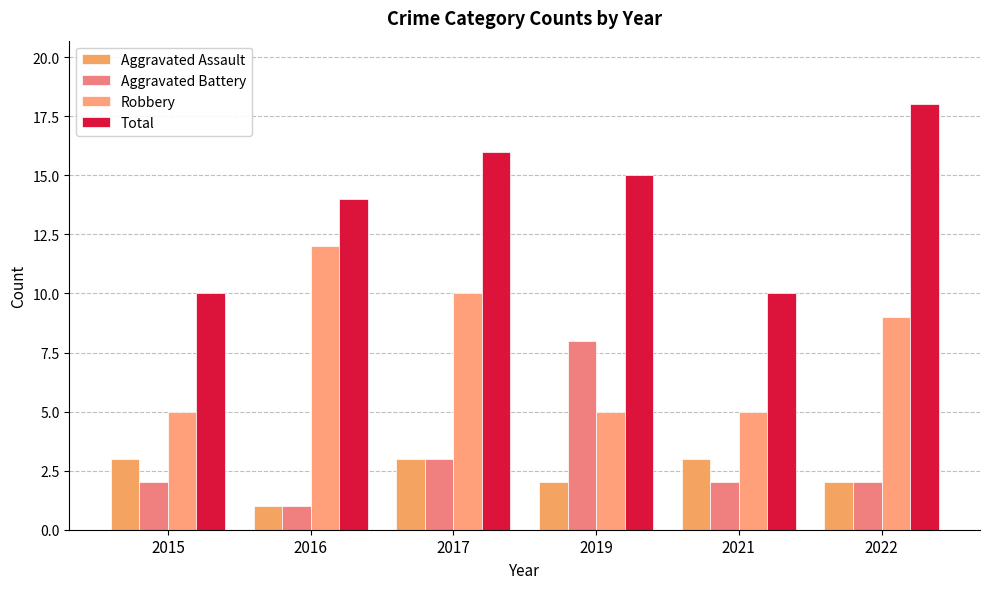

Rank the series at 2019 from lowest to highest value.

Aggravated Assault, Robbery, Aggravated Battery, Total